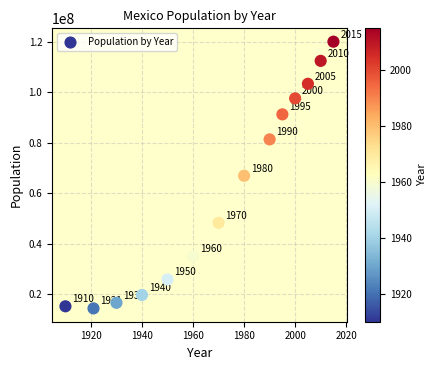

What Y value in the scatter plot is closest to 67136626?

66846833